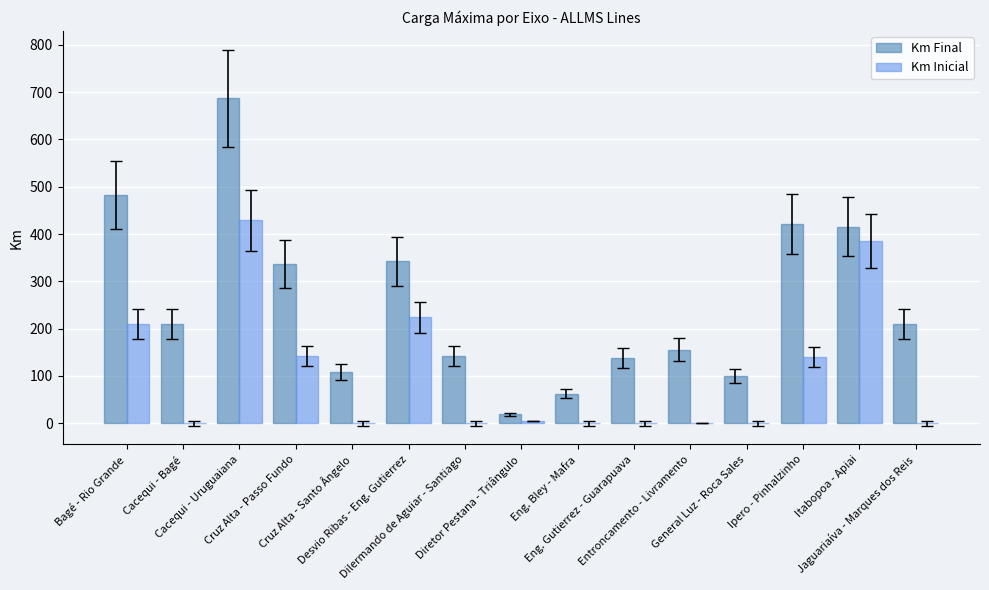

Which series has the largest total across all categories?

Km Final